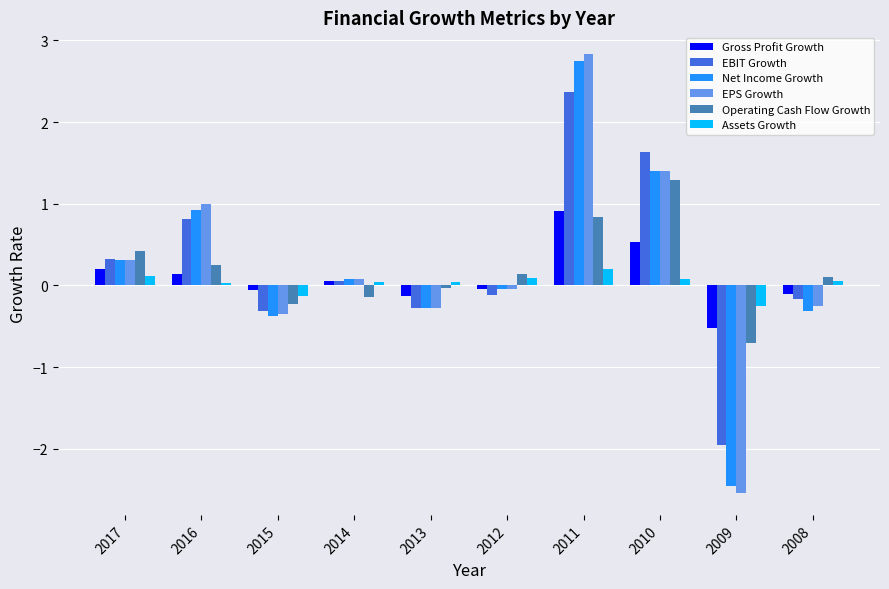

Which category has the highest value across all series?

2011